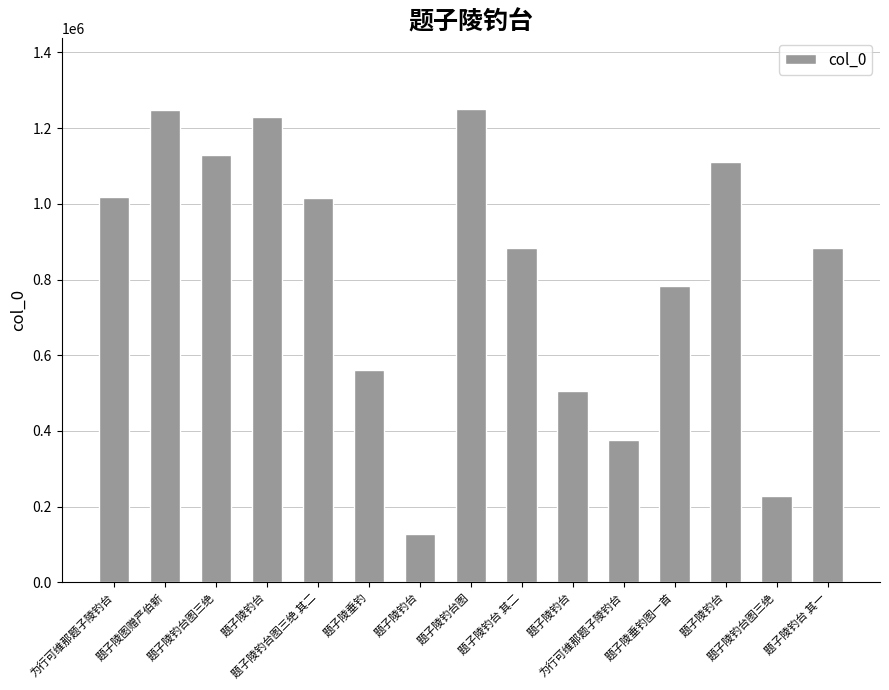

Rank the categories by value from highest to lowest.

题子陵钓台图, 题子陵图赠严伯新, 题子陵钓台, 题子陵钓台图三绝, 题子陵钓台, 为行可维那题子陵钓台, 题子陵钓台图三绝 其二, 题子陵钓台 其二, 题子陵钓台 其一, 题子陵垂钓图一首, 题子陵垂钓, 题子陵钓台, 为行可维那题子陵钓台, 题子陵钓台图三绝, 题子陵钓台